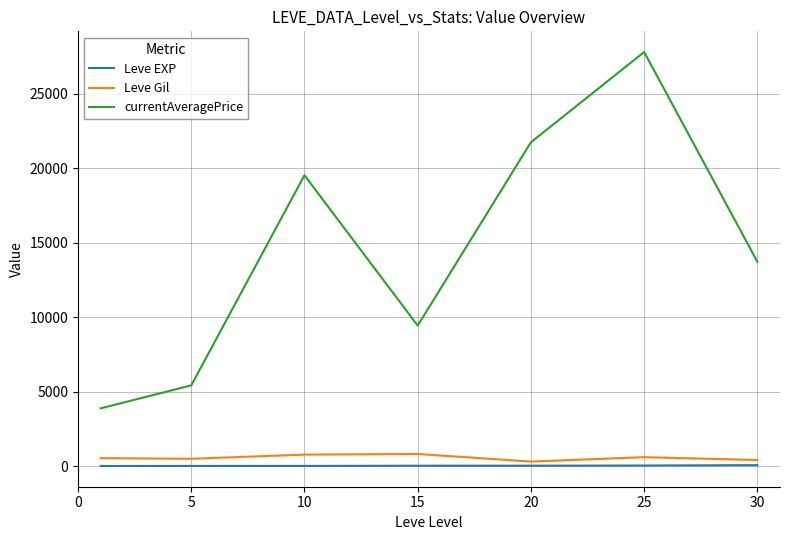

What are all the series names shown in the legend?

Leve EXP, Leve Gil, currentAveragePrice